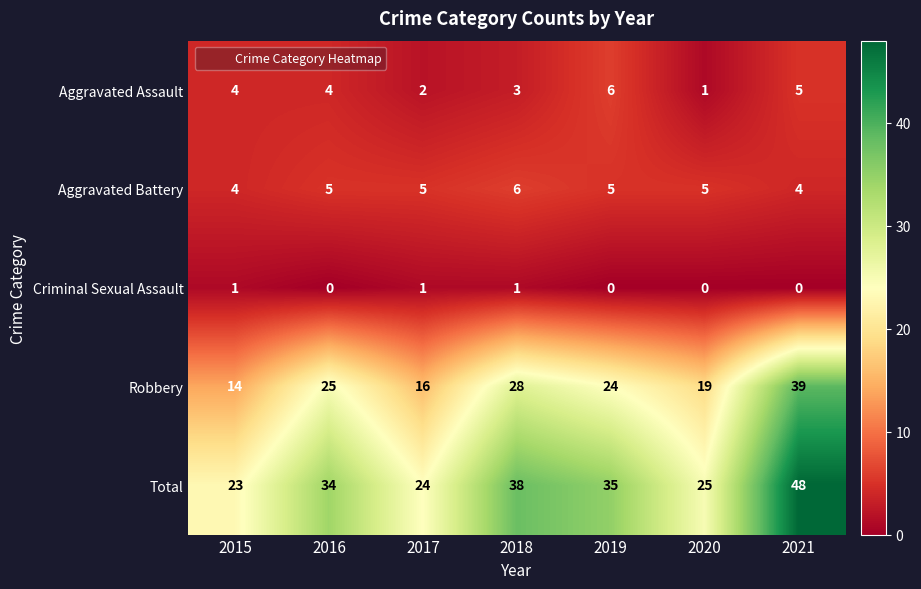

Rank the series at 2017 from lowest to highest value.

Criminal Sexual Assault, Aggravated Assault, Aggravated Battery, Robbery, Total